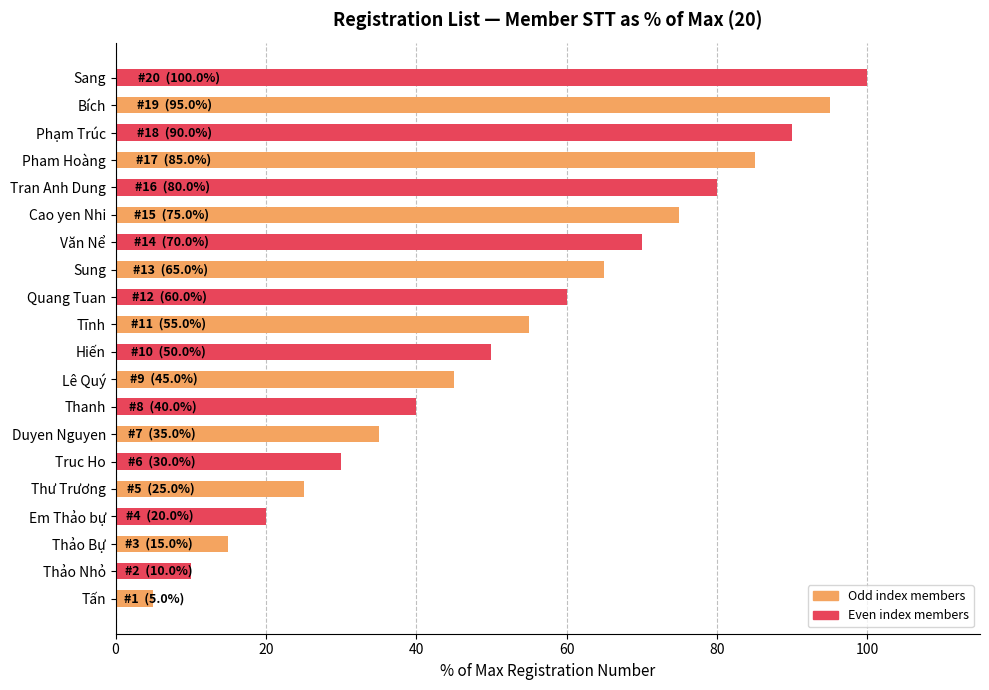

What is the average value?

52.5